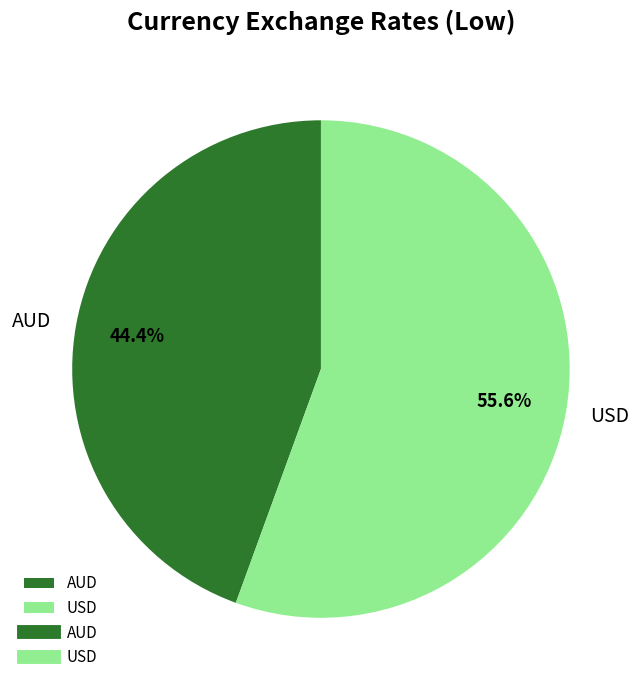

How many slices are in this pie chart?

2